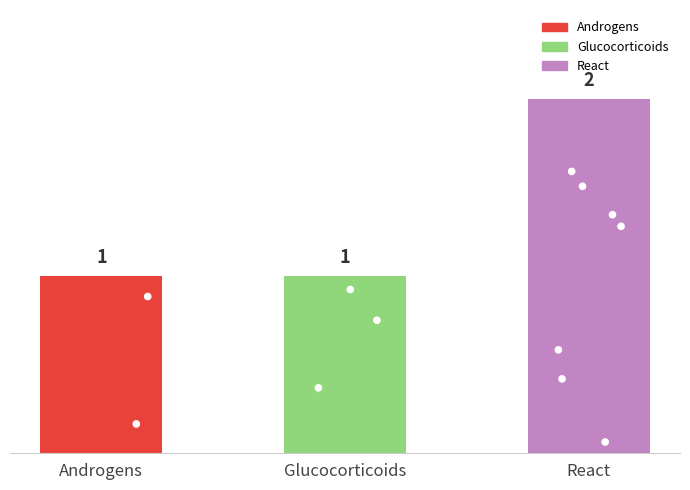

What is the ratio of the value at Glucocorticoids to the value at React?

0.5